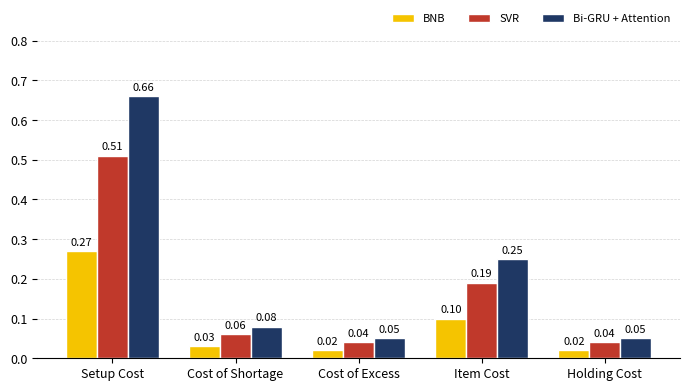

Which series has the largest range (max minus min)?

Bi-GRU + Attention